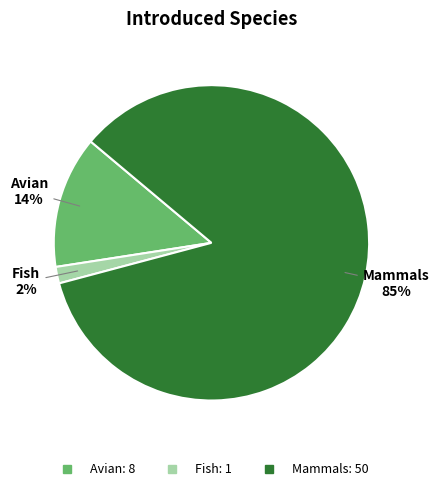

Rank the categories by value from lowest to highest.

Fish, Avian, Mammals